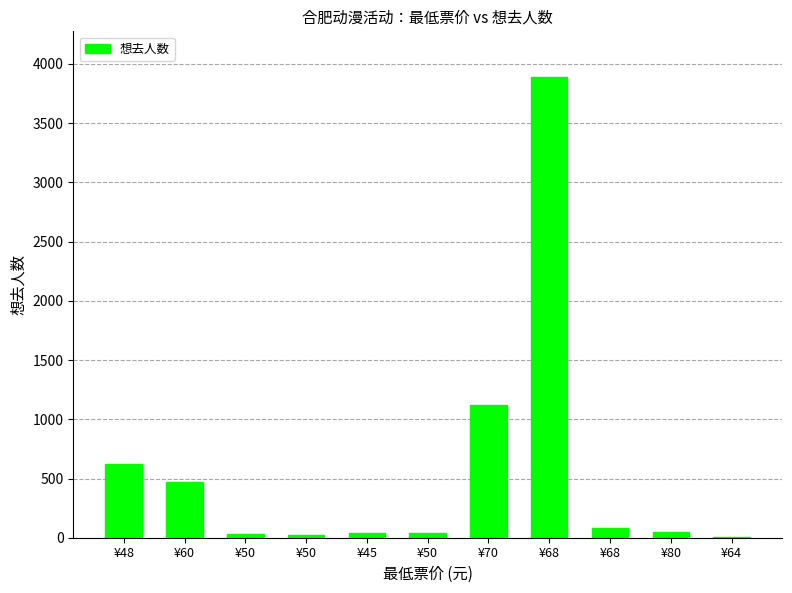

Reading right to left, list all the values displayed in this chart.

¥64=4	¥80=51	¥68=78	¥68=3887	¥70=1118	¥50=37	¥45=44	¥50=19	¥50=33	¥60=472	¥48=619